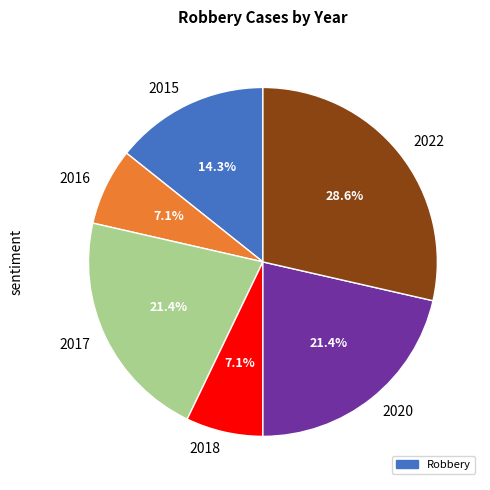

What portion of the pie excludes 2022?

71.4%